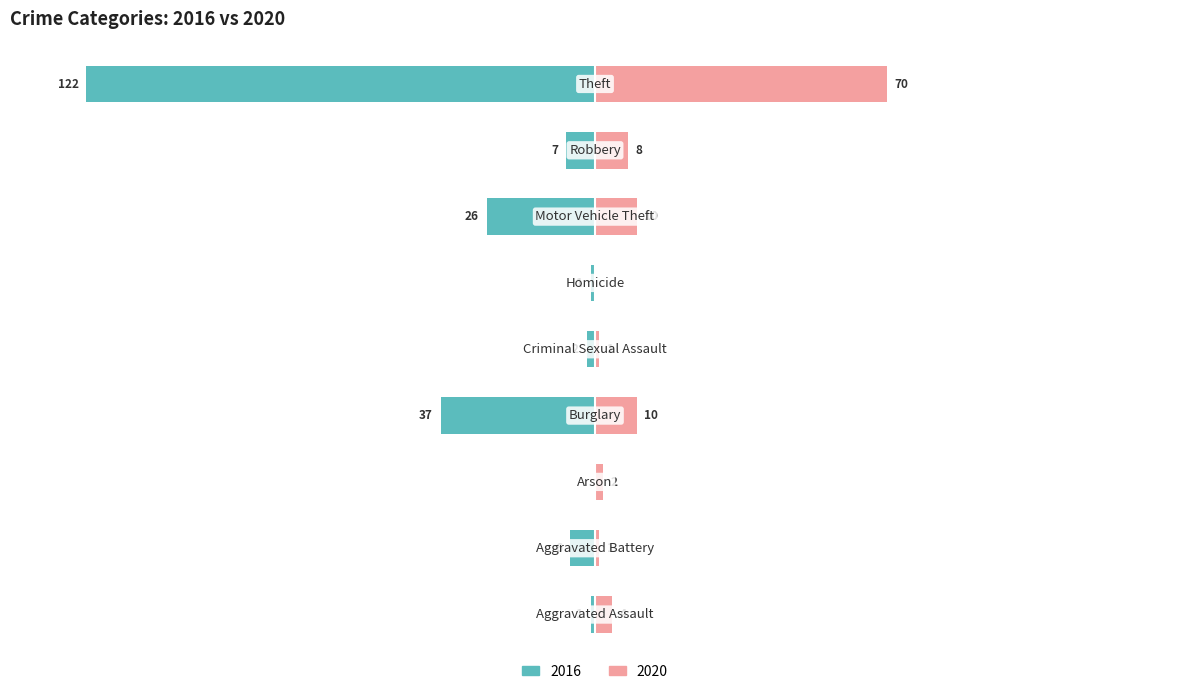

How many series are shown in this chart?

2